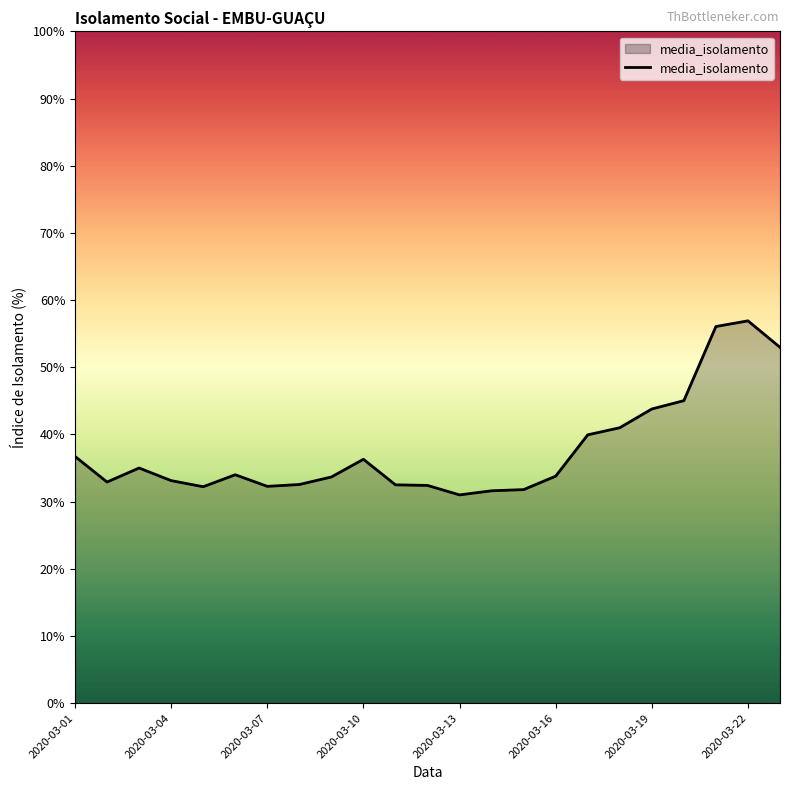

How many lines are shown in the chart?

1